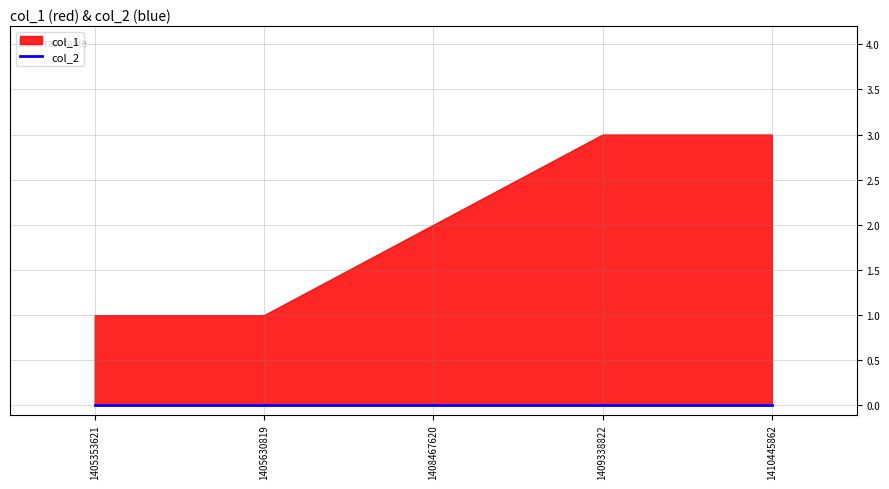

List the labels in order of col_2 value, largest first.

1405353621, 1405630819, 1408467620, 1409338822, 1410445862